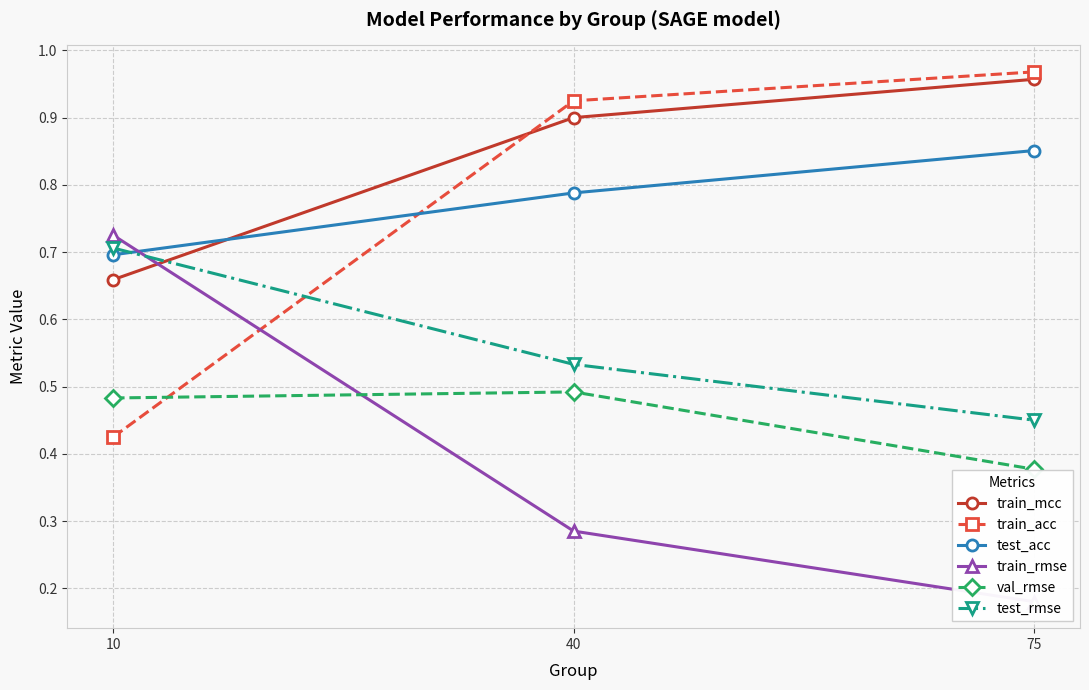

What is the value of the train_mcc point at the 1st from the left?

0.7